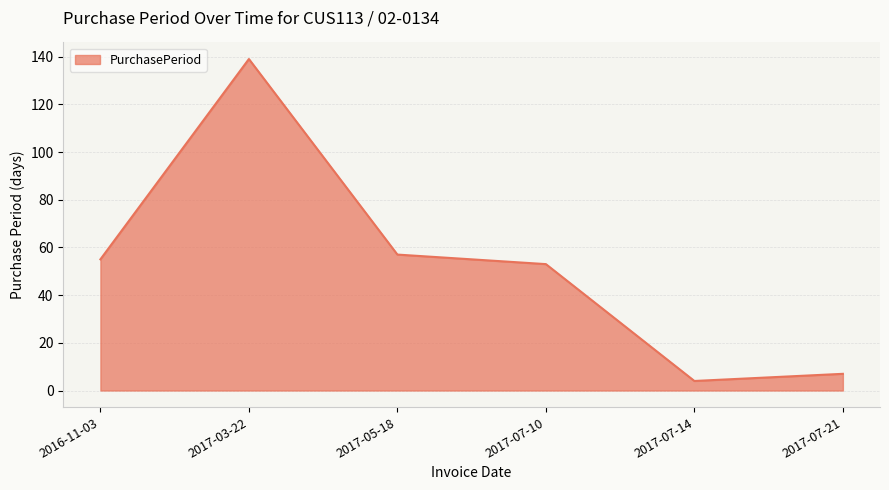

How many lines are shown in the chart?

1